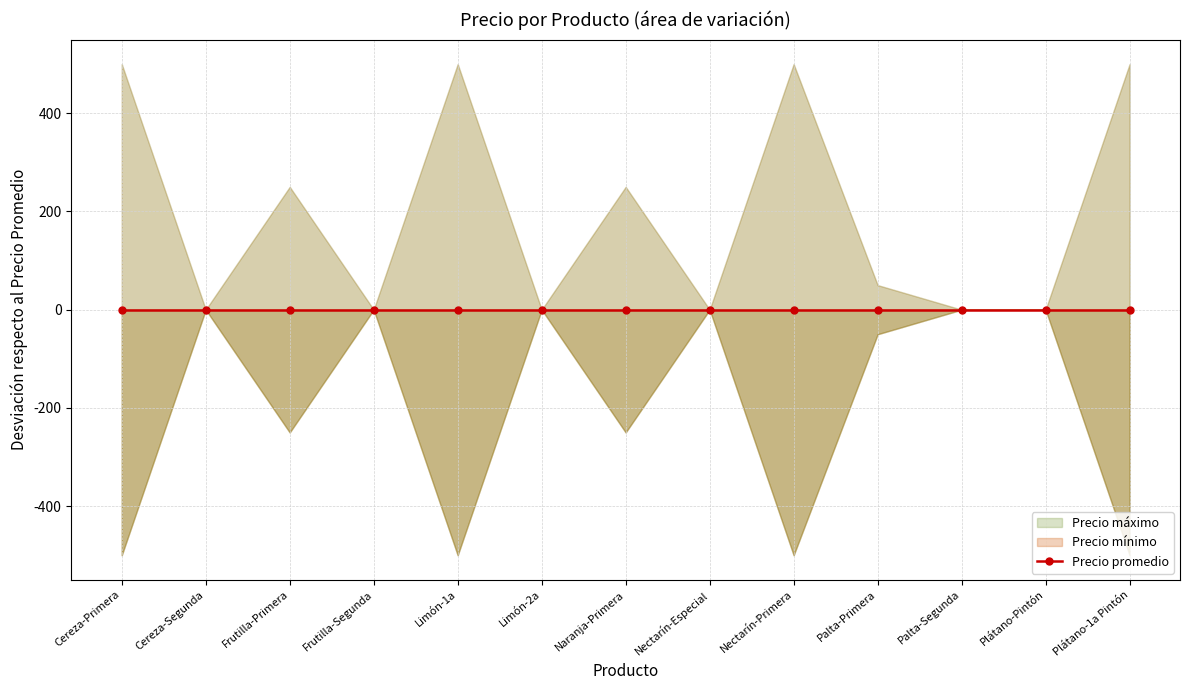

How many interior local valleys does the Precio mínimo series have?

4